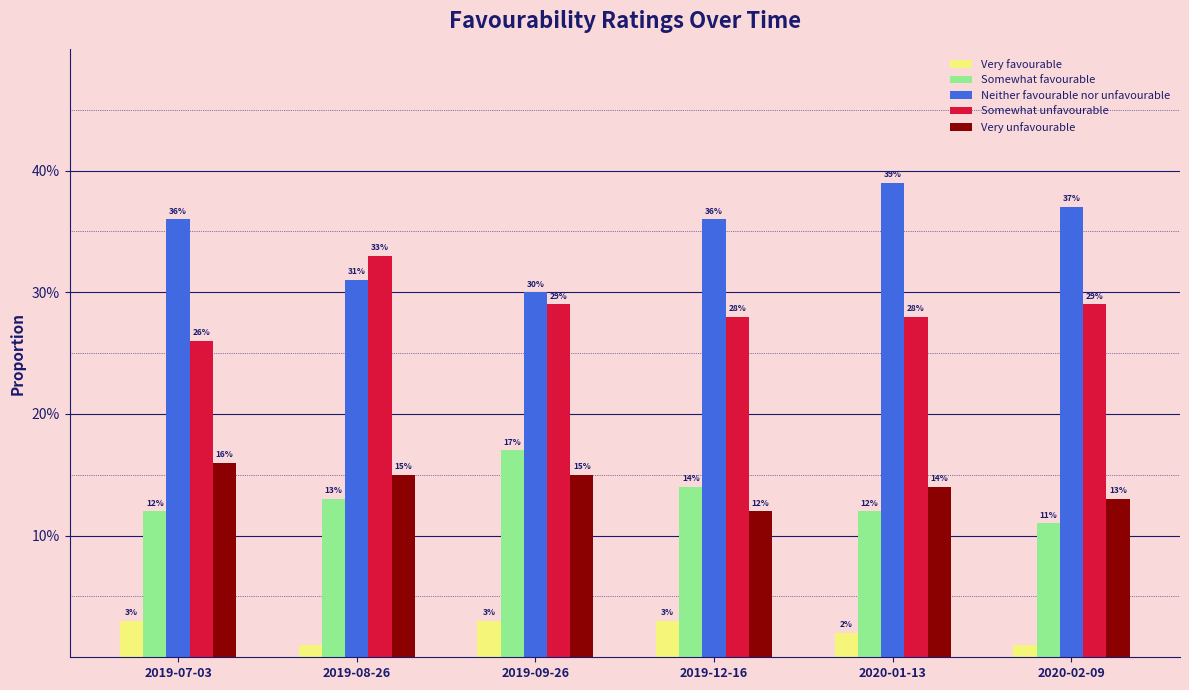

At which label does Somewhat unfavourable reach its peak?

2019-08-26